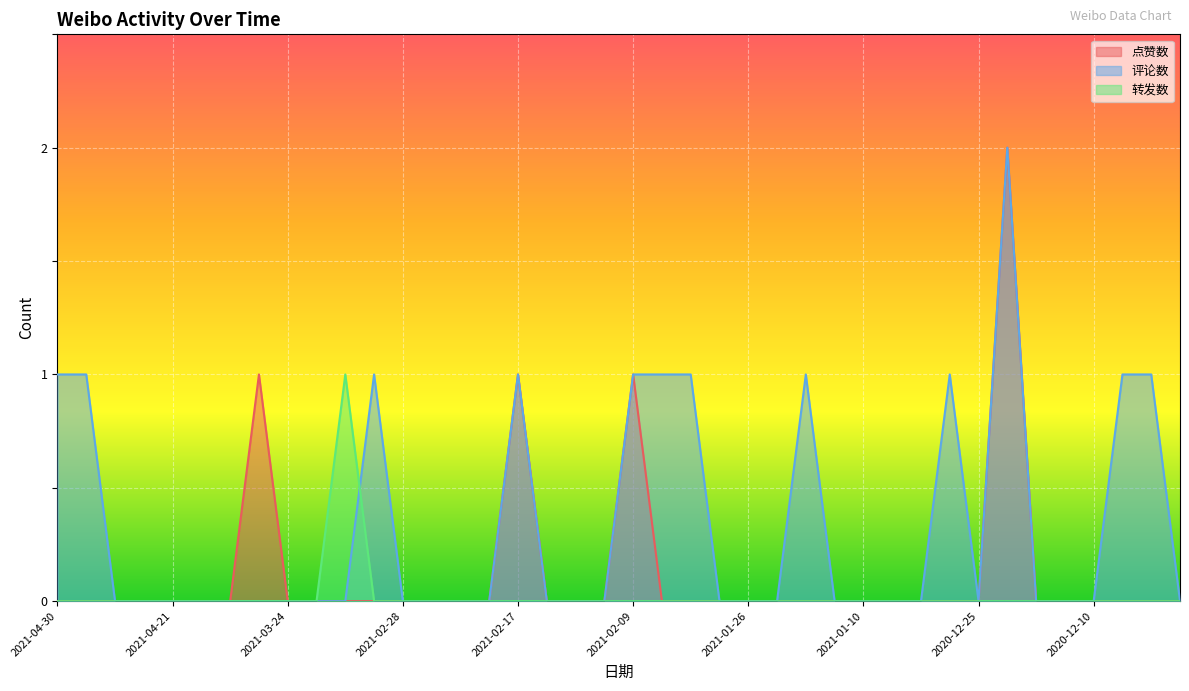

At which category does 转发数 reach its first local peak?

2021-03-14